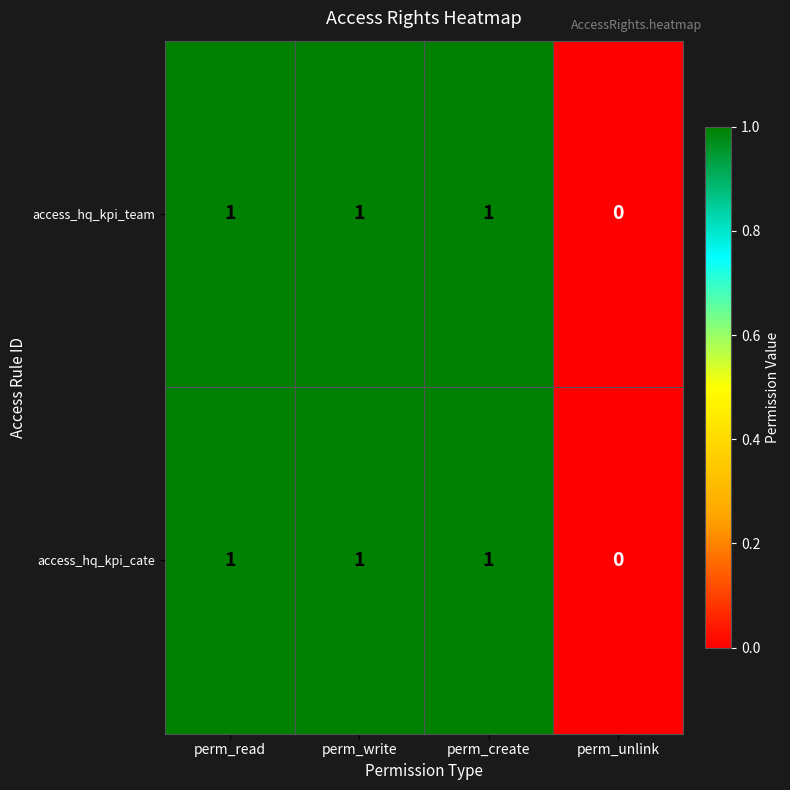

Reading left to right, transcribe all the data shown in this chart.

access_hq_kpi_team: perm_read=1	perm_write=1	perm_create=1	perm_unlink=0
access_hq_kpi_cate: perm_read=1	perm_write=1	perm_create=1	perm_unlink=0